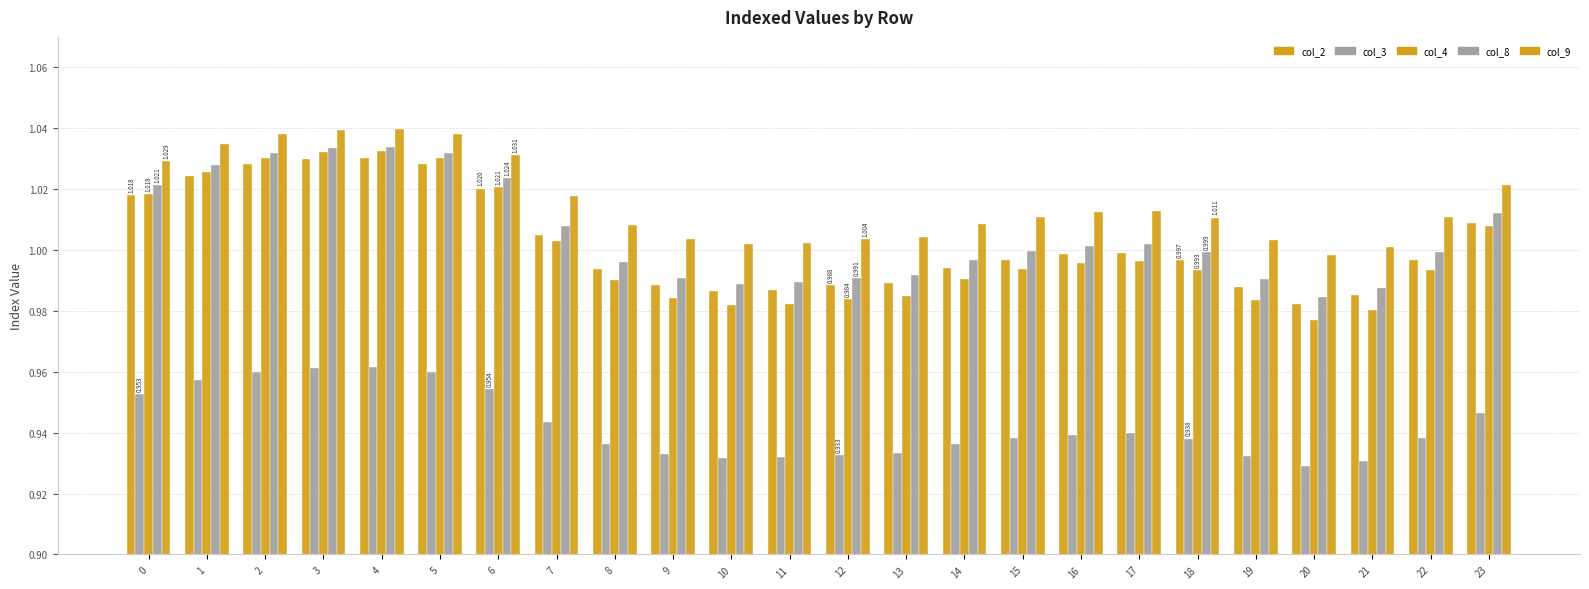

The value of col_8 at 4 is 1.0. True or false?

True